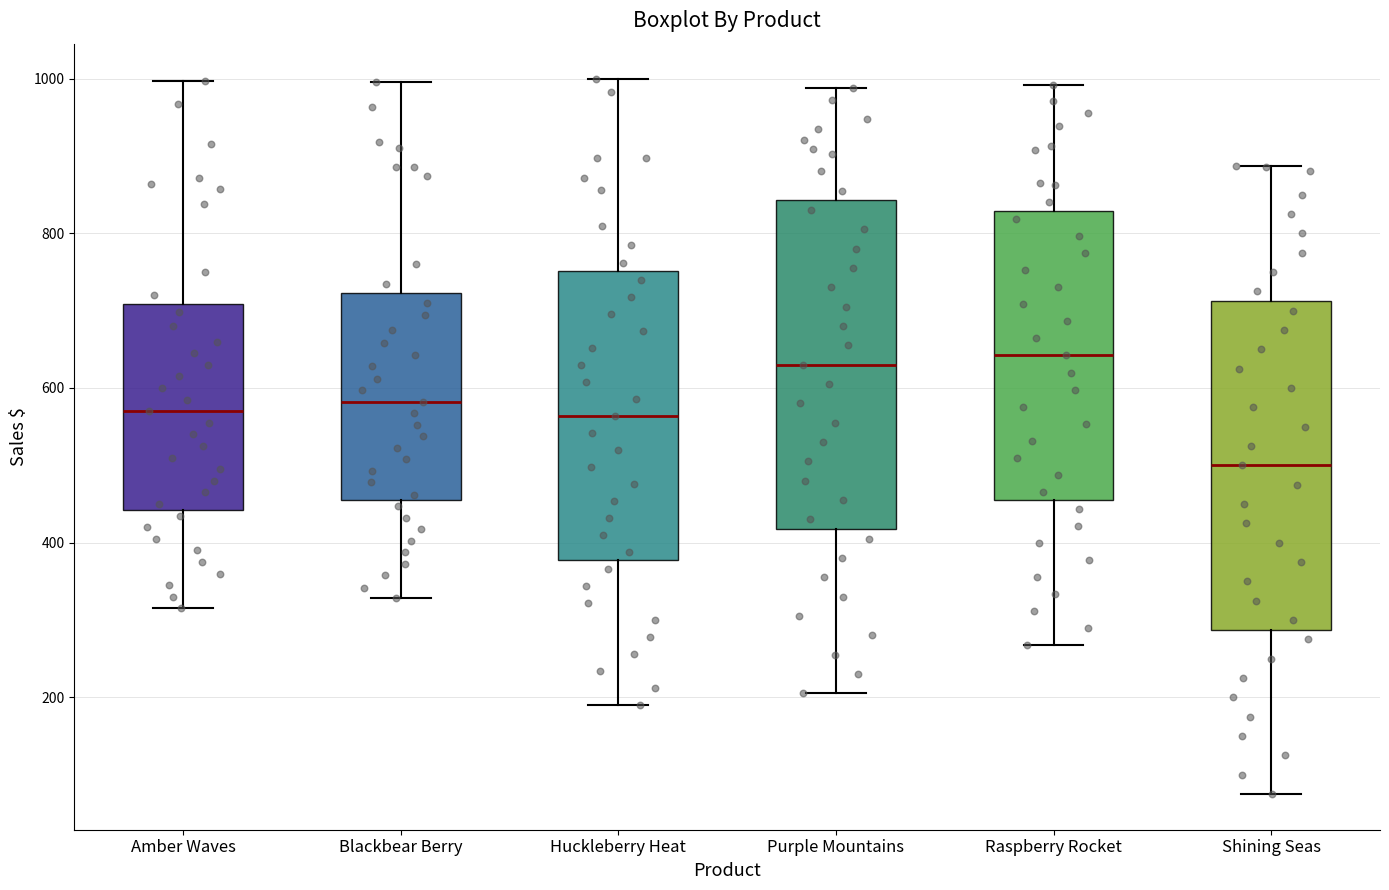

Reading left to right, read every box against the y-axis: the position of its median line, the range the box covers, and the ends of its whiskers. The values are not printed on the chart, so give them approximately, as read against the axis.

Amber Waves: median 580, box 440 to 700, whiskers 320 to 1000
Blackbear Berry: median 580, box 460 to 720, whiskers 320 to 1000
Huckleberry Heat: median 560, box 380 to 760, whiskers 200 to 1000
Purple Mountains: median 640, box 420 to 840, whiskers 200 to 980
Raspberry Rocket: median 640, box 460 to 820, whiskers 260 to 1000
Shining Seas: median 500, box 280 to 720, whiskers 80 to 880